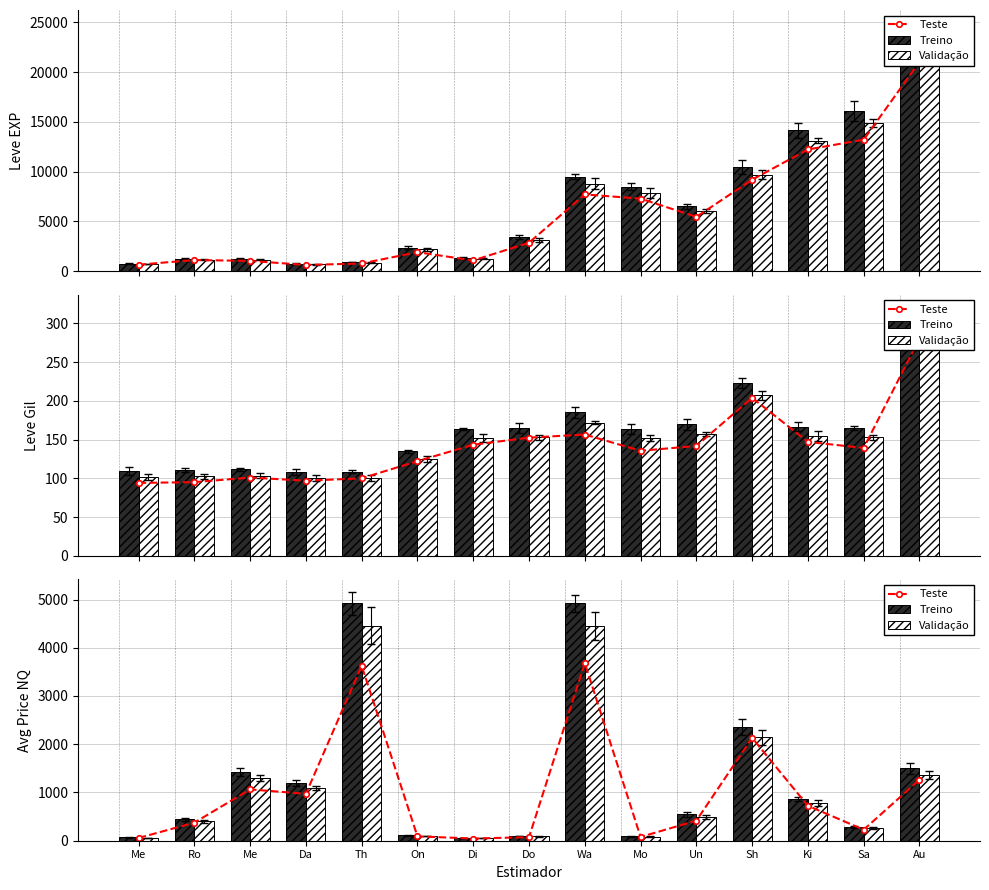

Which series has the largest total across all categories?

Treino